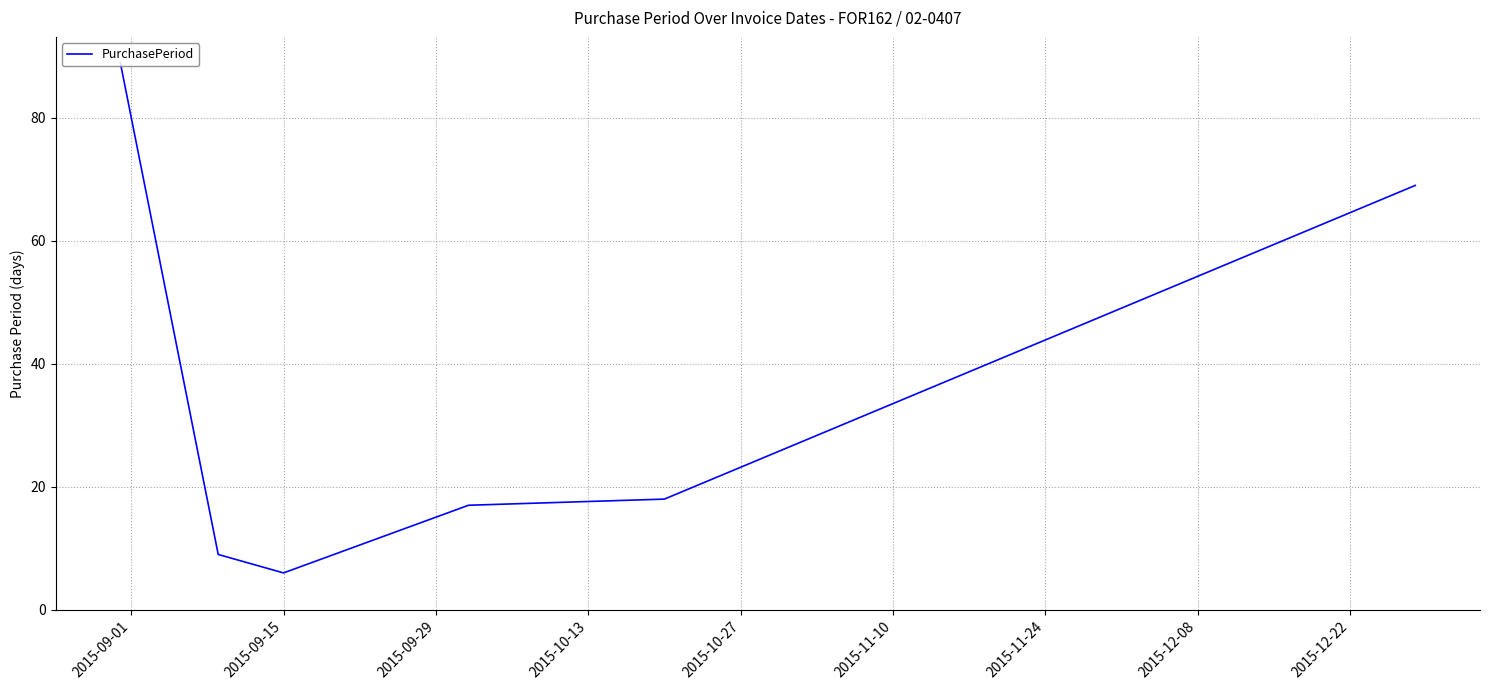

How many categories are shown in the chart?

6